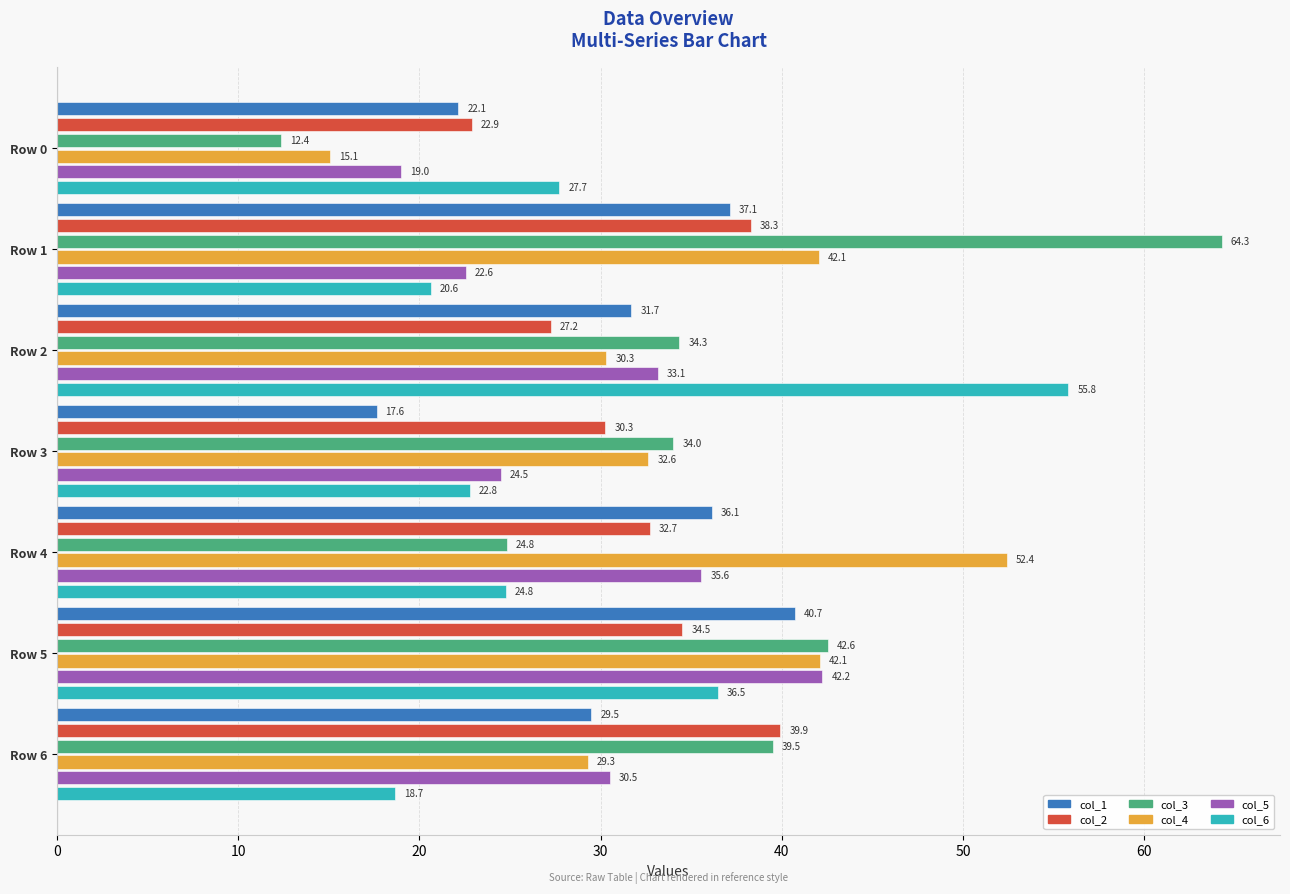

Where is col_4 nearest to the value 33?

Row 3